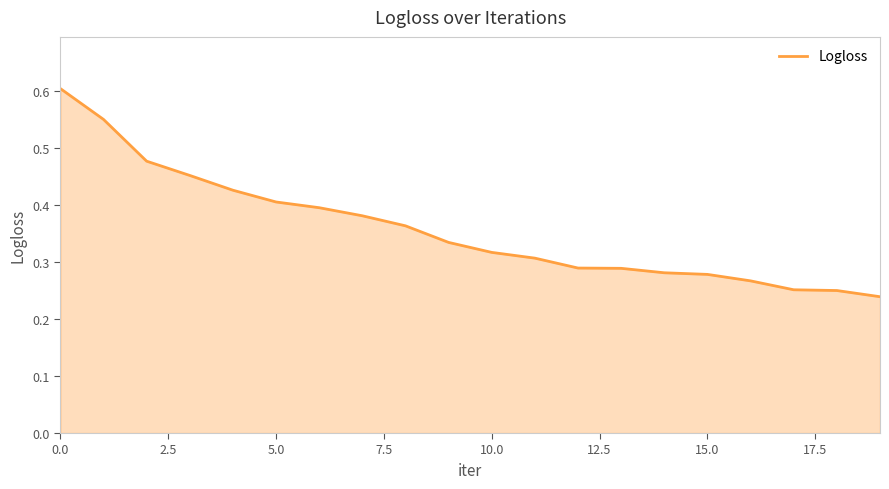

What is the maximum value shown in the chart?

0.6